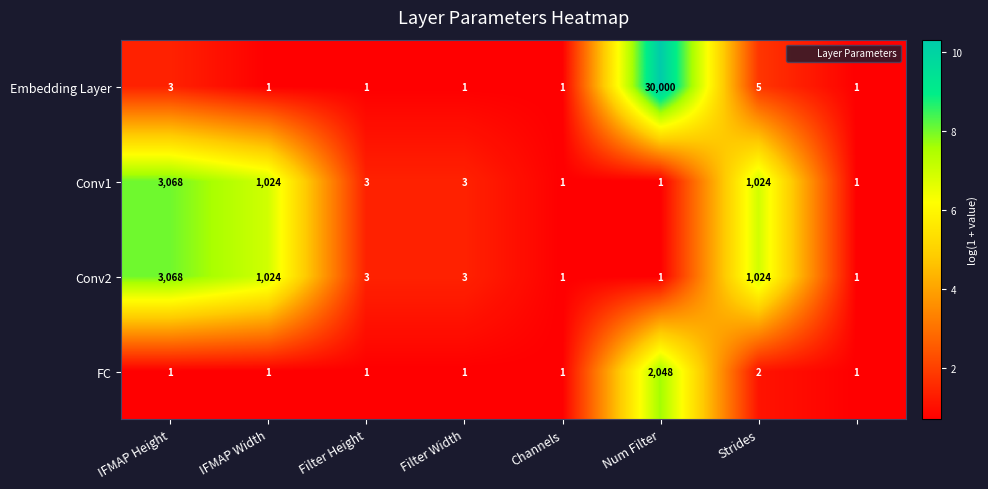

What is the sum of all Conv2 values?

5125